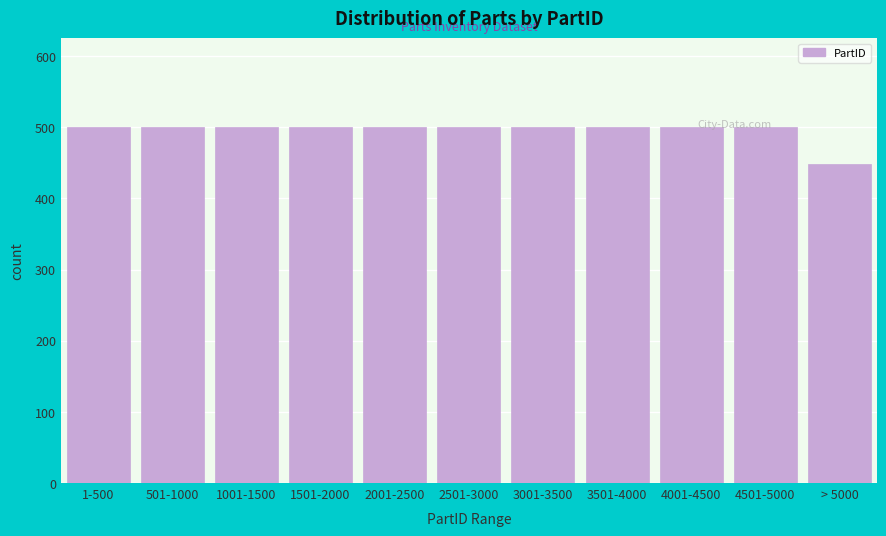

True or false: the data shows 329 at 2501-3000.

False